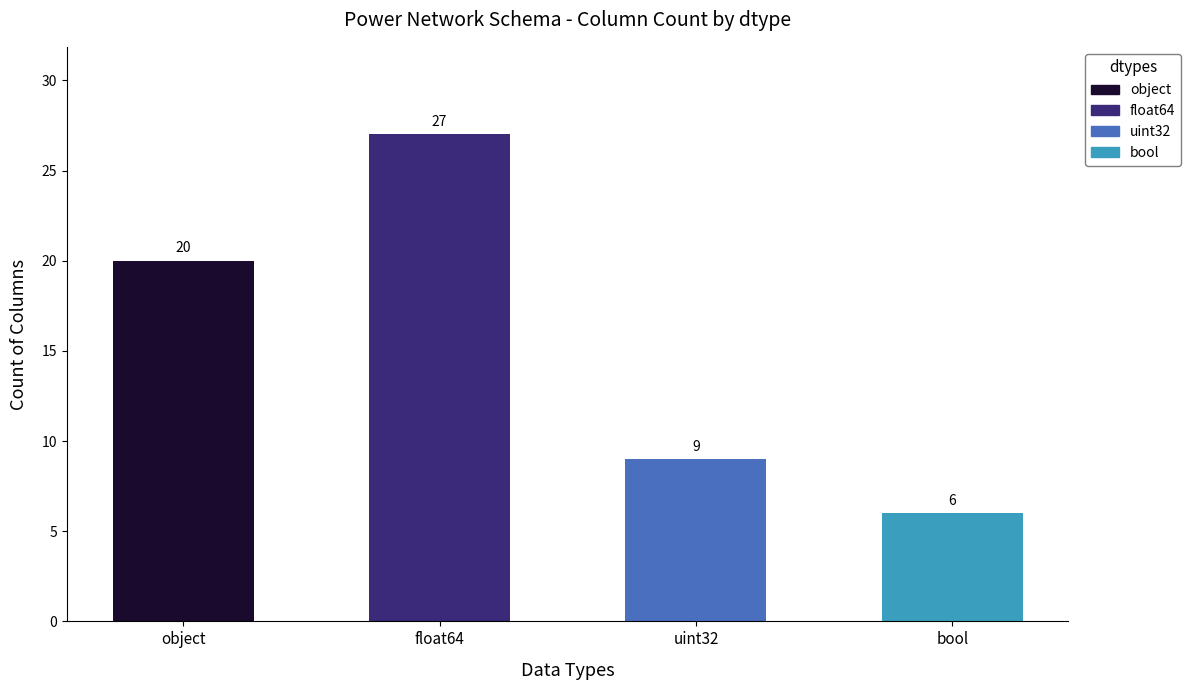

Count the values in the range 9 to 27.

3